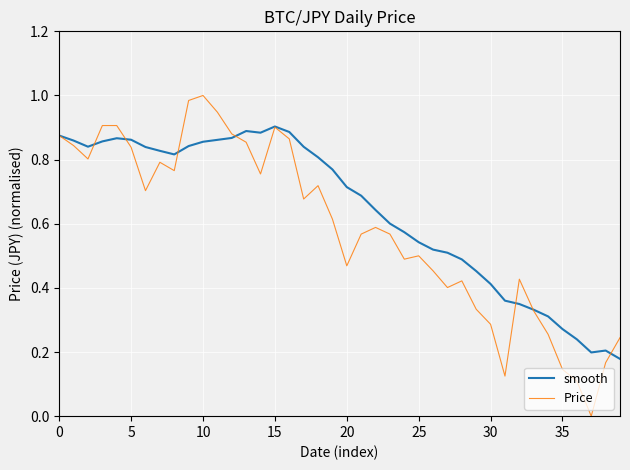

Does the chart have visible grid lines?

Yes